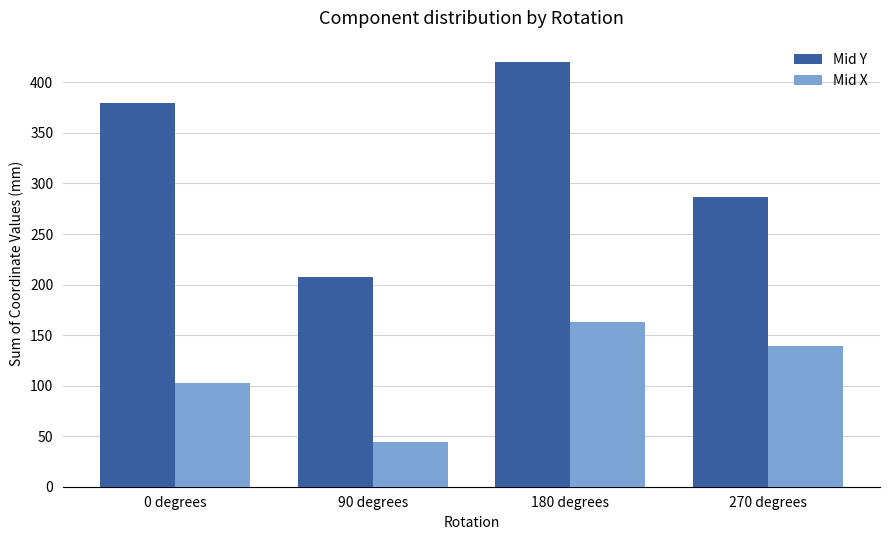

How many bars are there in total?

8